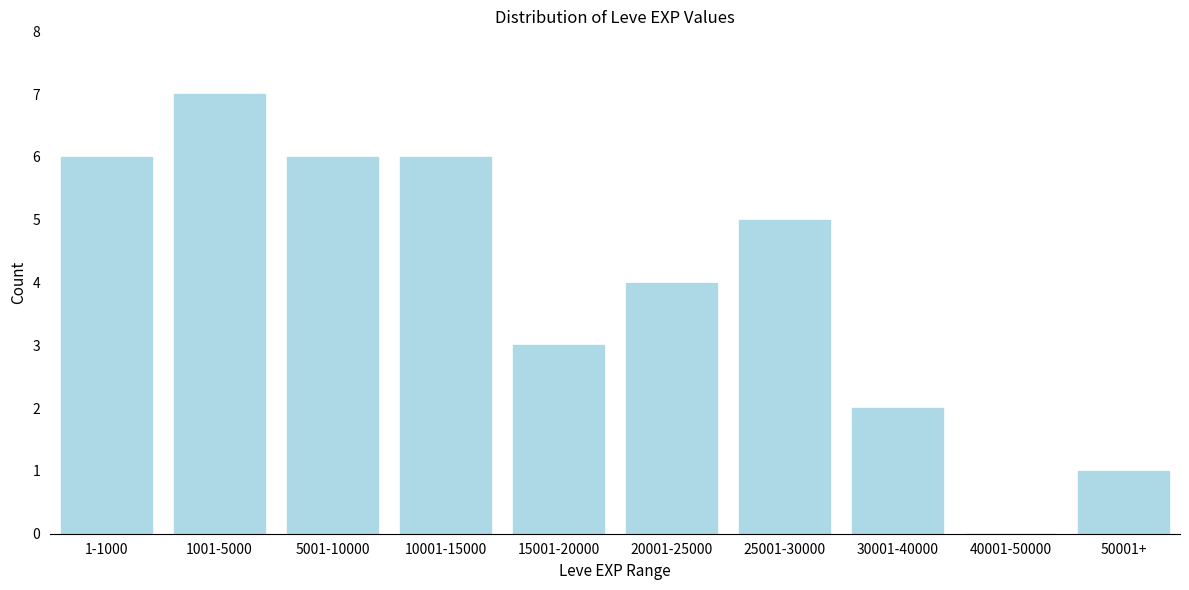

Reading left to right, what are all the values shown in this chart?

1-1000=6	1001-5000=7	5001-10000=6	10001-15000=6	15001-20000=3	20001-25000=4	25001-30000=5	30001-40000=2	40001-50000=0	50001+=1